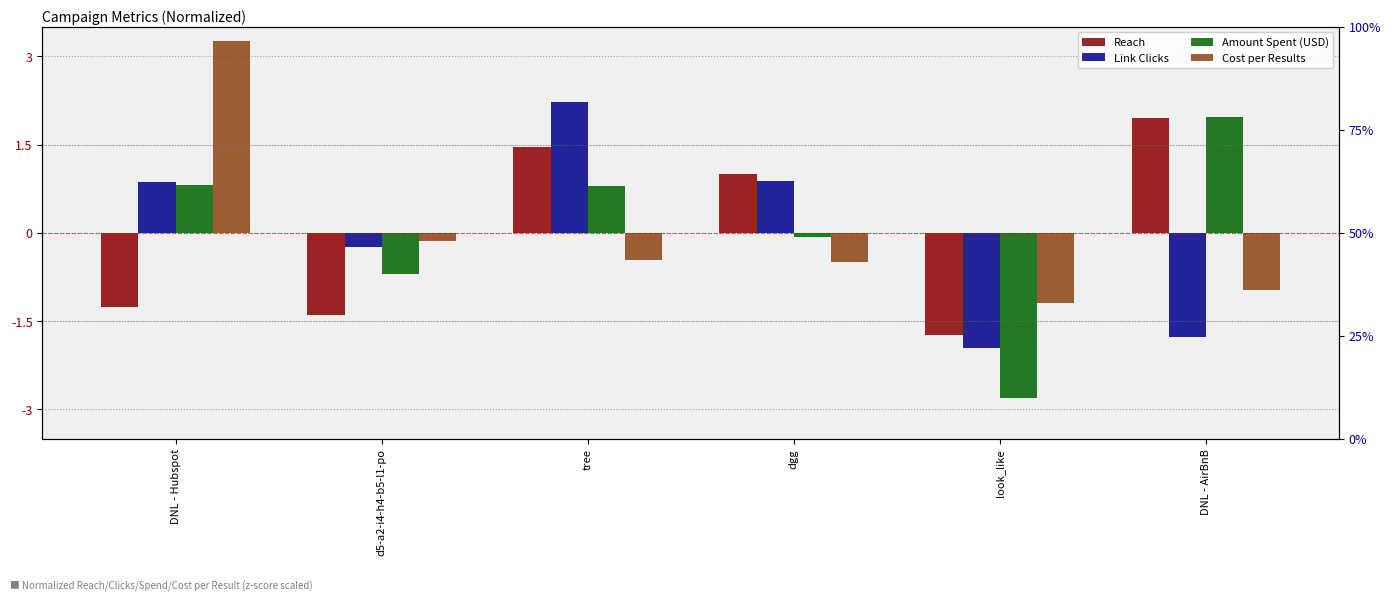

List the labels in order of Reach value, smallest first.

look_like, d5-a2-i4-h4-b5-l1-po, DNL - Hubspot, dgg, tree, DNL - AirBnB